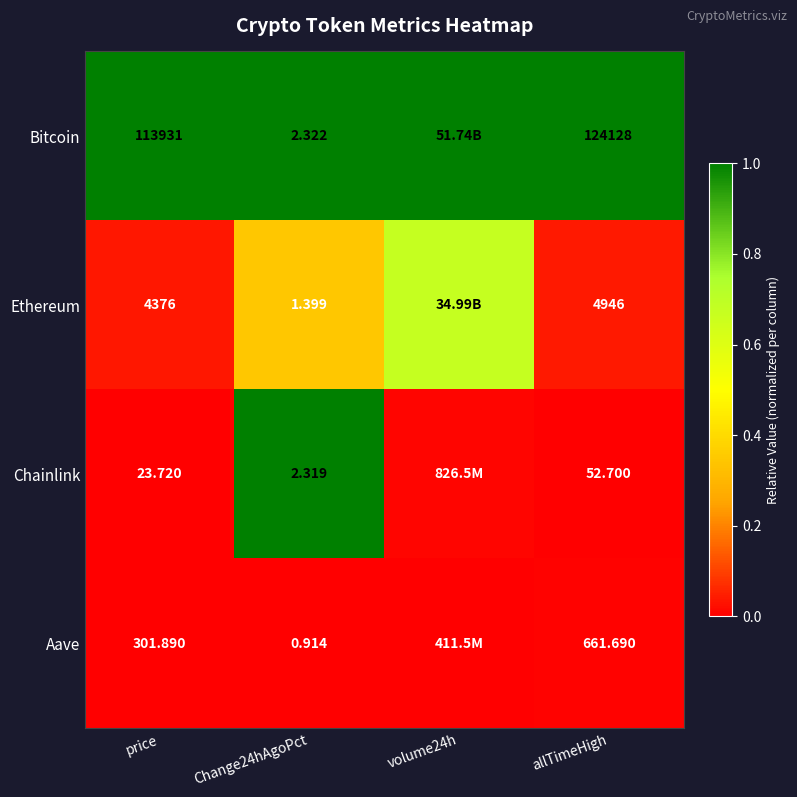

Is the value of Chainlink at price greater than the value of Bitcoin at Change24hAgoPct?

Yes